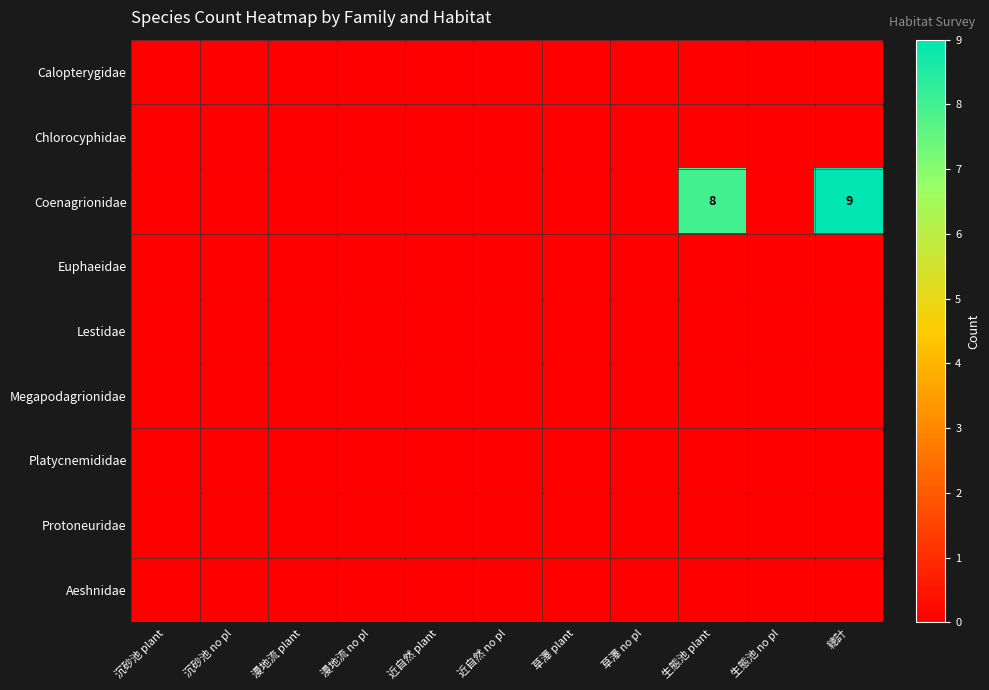

Is the value of Calopterygidae at 草澤 plant greater than the value of Lestidae at 近自然 plant?

No